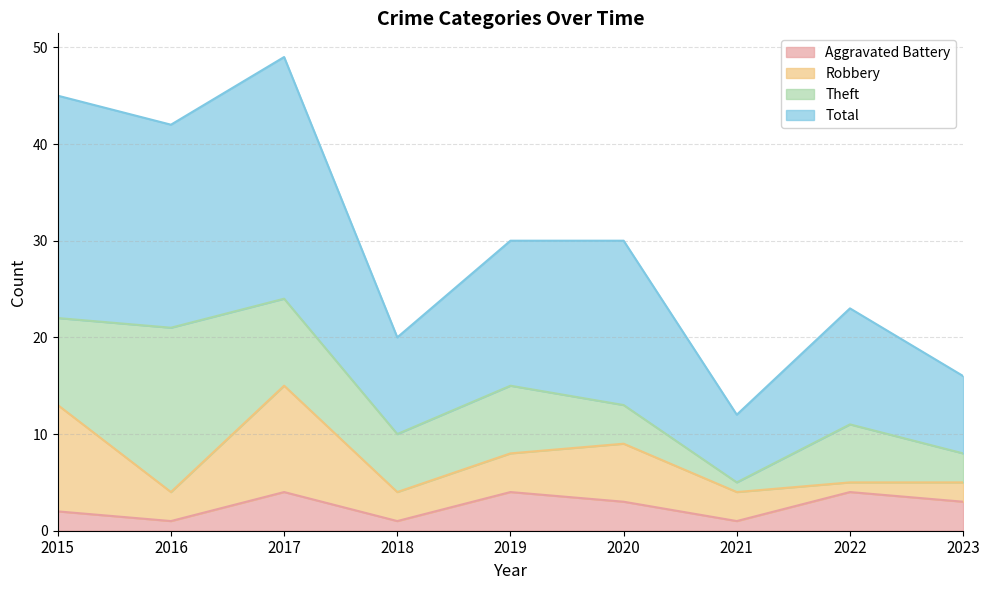

What is the highest value of the Aggravated Battery series?

4